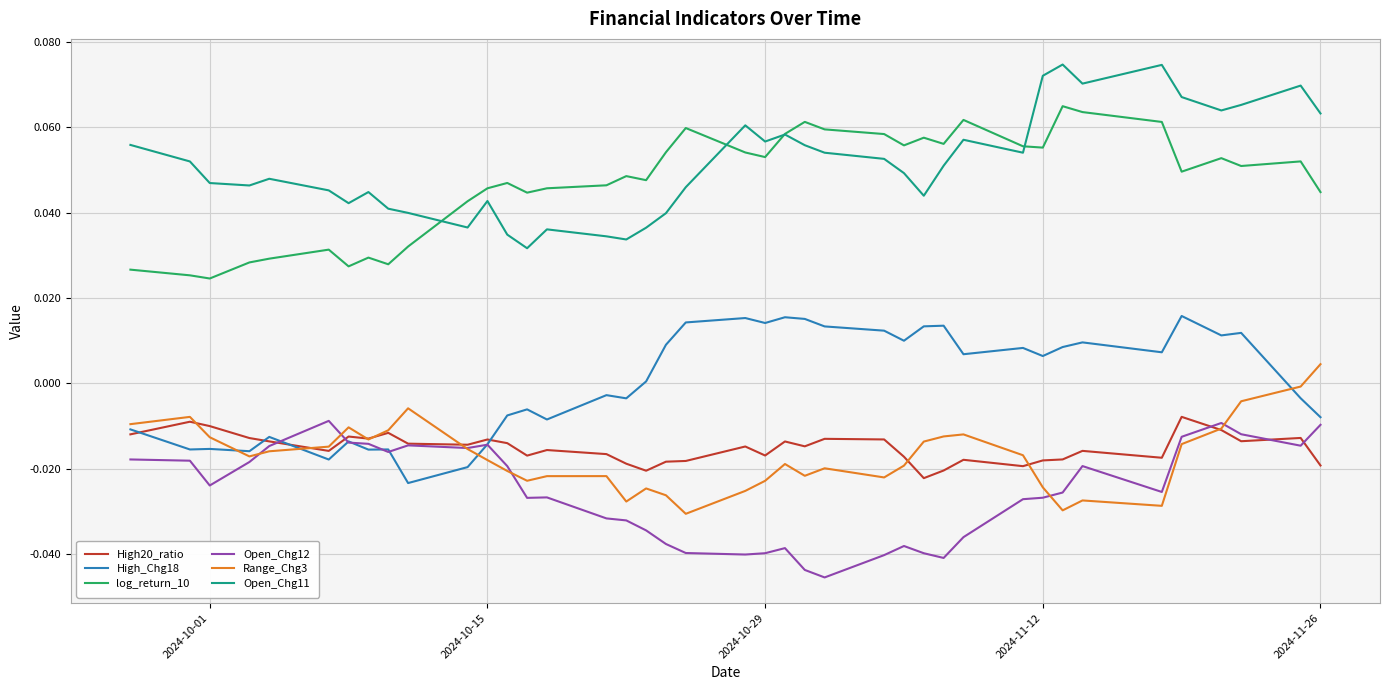

Which series ends up on top after the final intersection of Open_Chg12 and Range_Chg3?

Range_Chg3